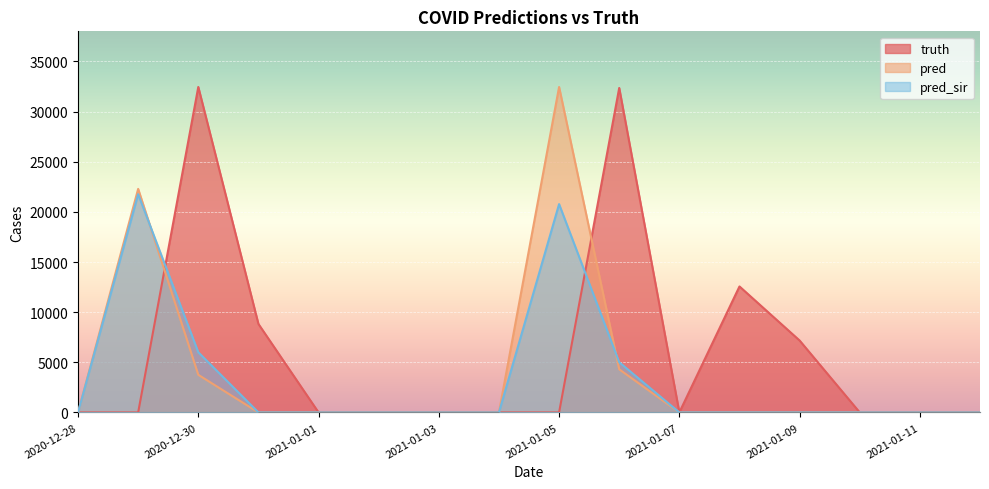

At how many categories does at least one series exceed 26961?

3